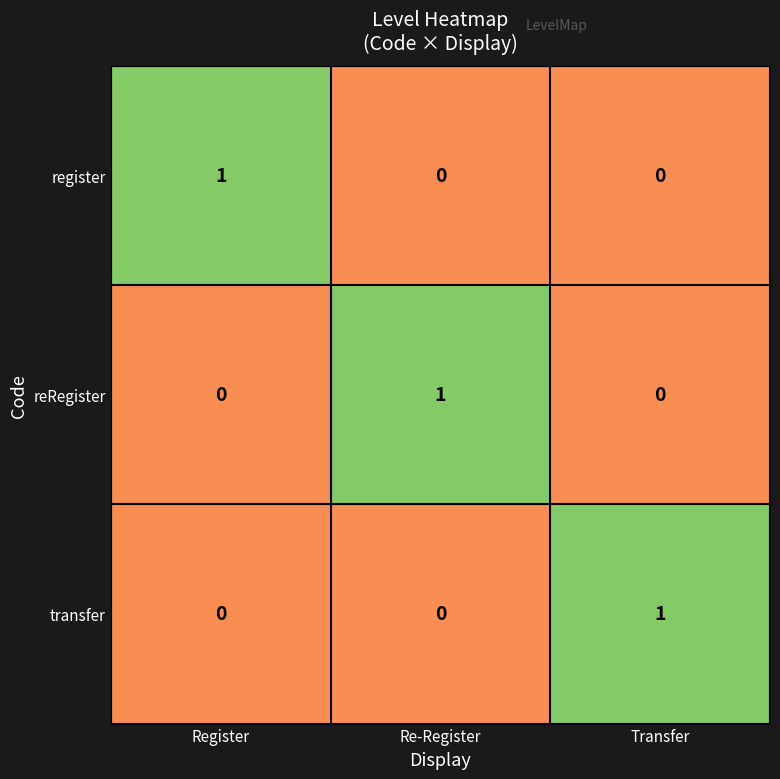

The value of transfer at Transfer is 2. True or false?

False